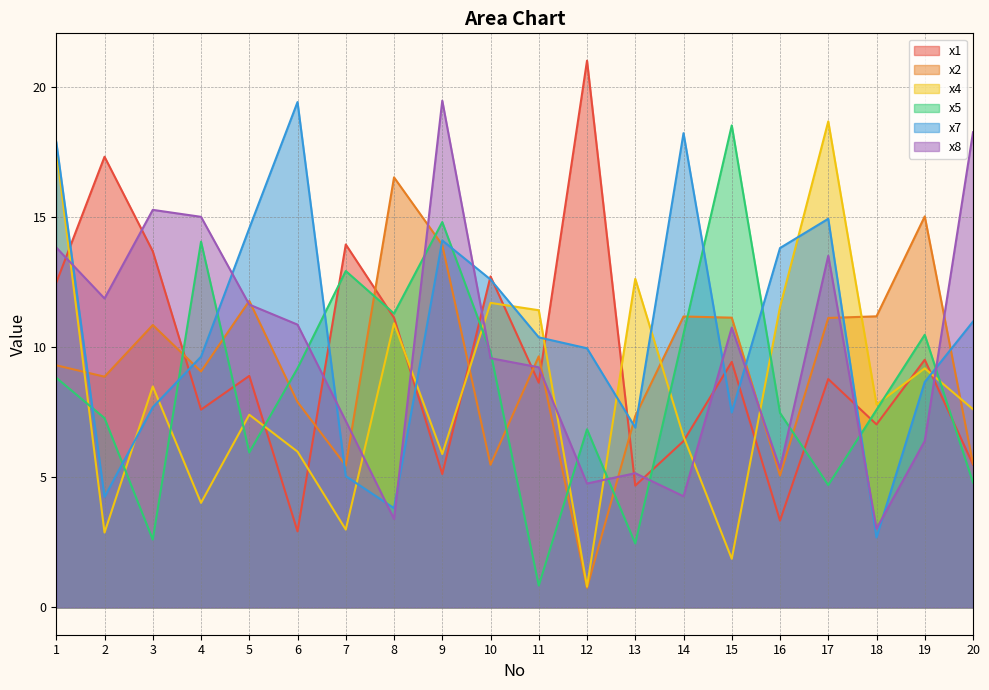

Where does the x4 series first go above 7?

1